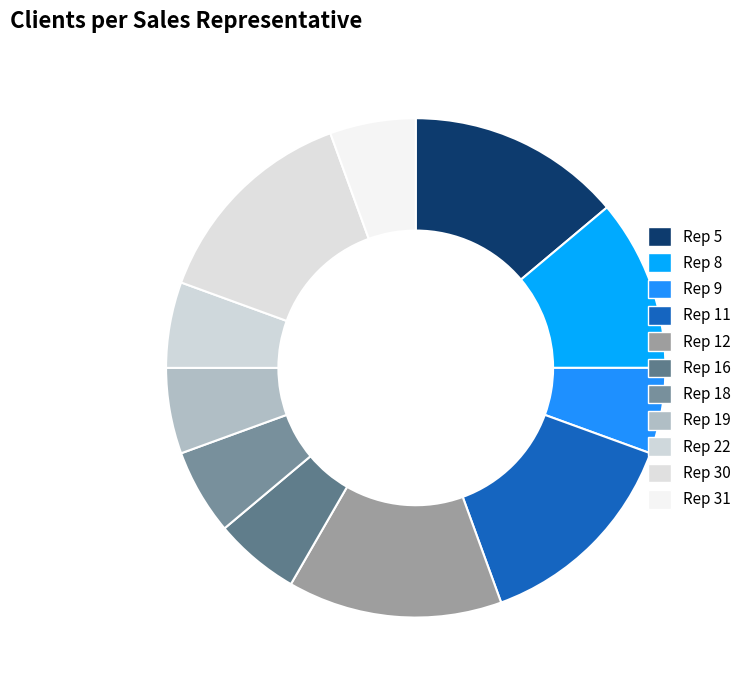

What is the change in value from Rep 8 to Rep 18?

-2